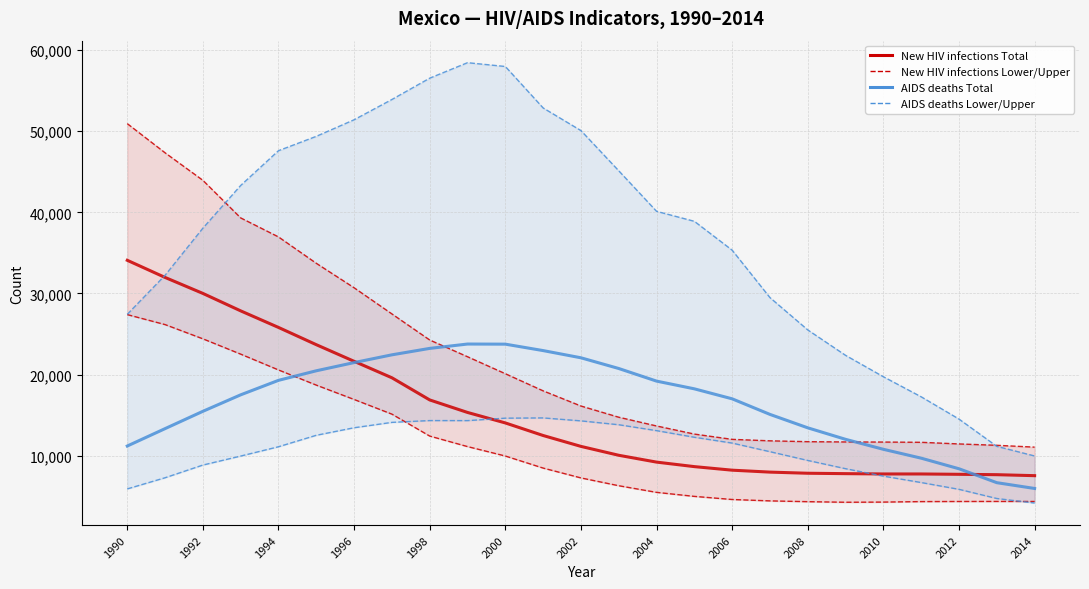

What is the minimum value for New HIV infections Upper?

11057